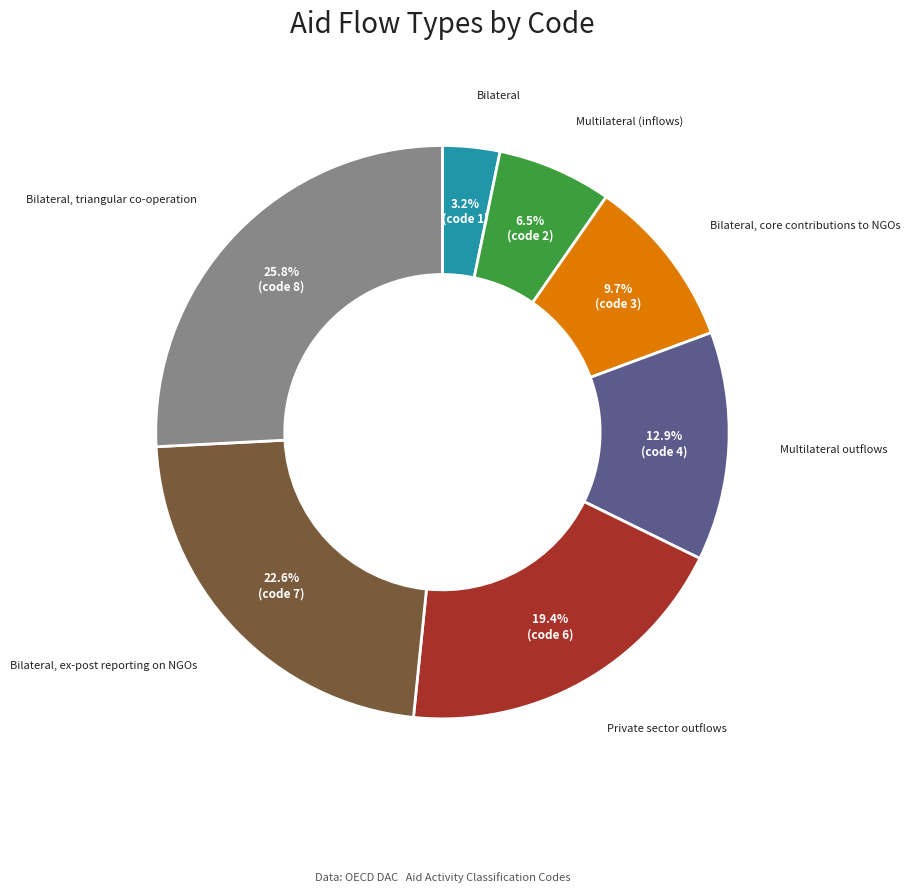

Is Private sector outflows the majority of the pie?

No